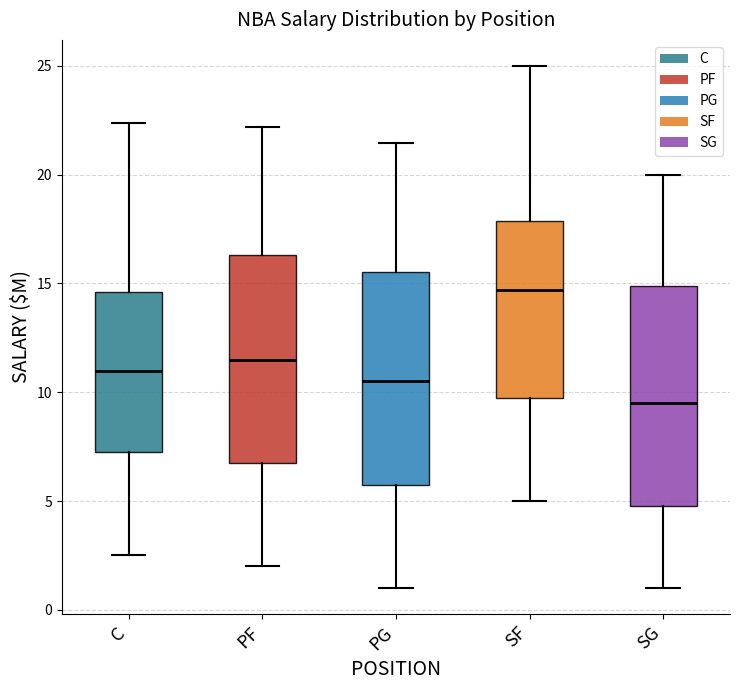

Where is the lower edge of the box for C on the y-axis? The values are not printed on the chart, so give them approximately, as read against the axis.

7.5